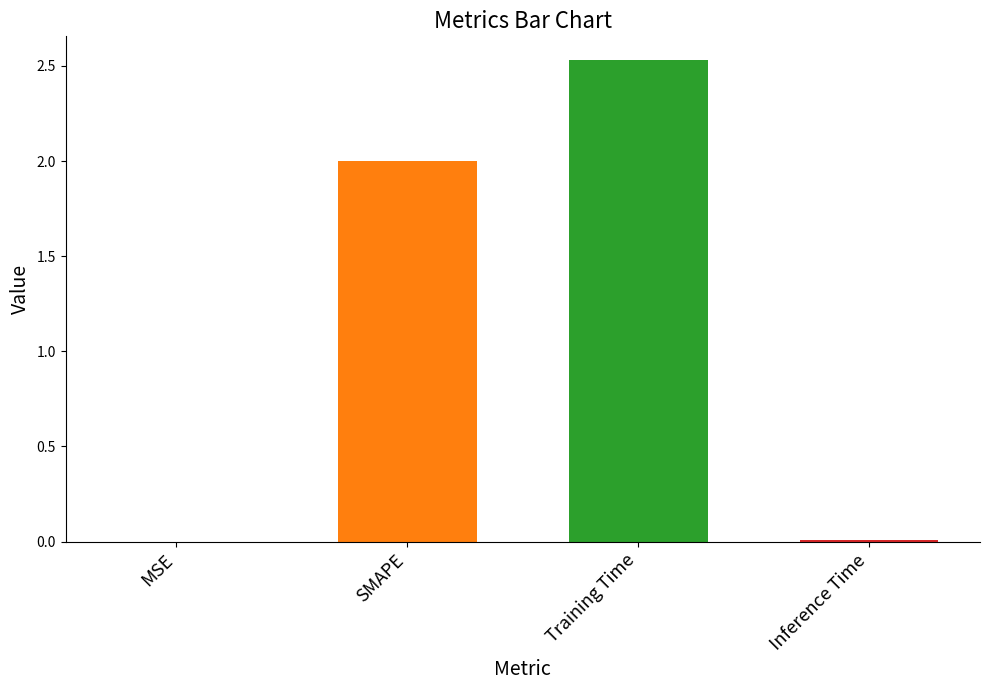

What is the change in value from MSE to Training Time?

+2.5